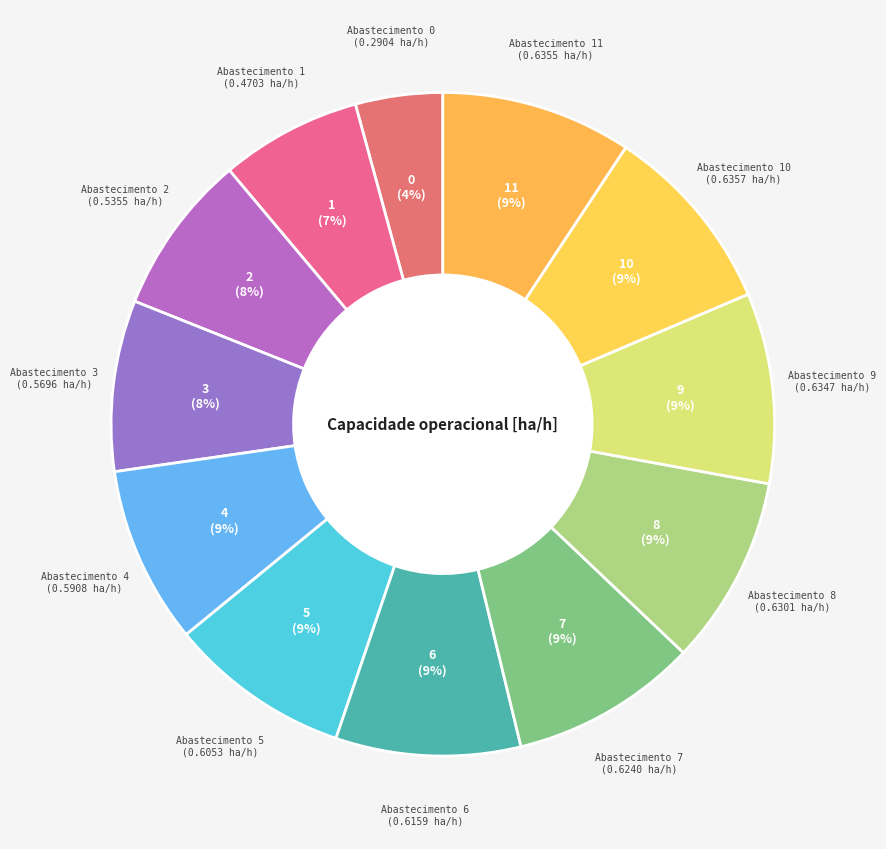

Count the number of slices in the pie.

12